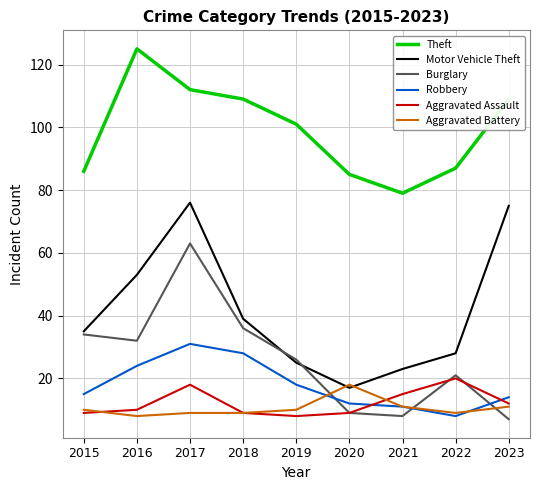

Is it true that Burglary equals 36 at 2018?

True